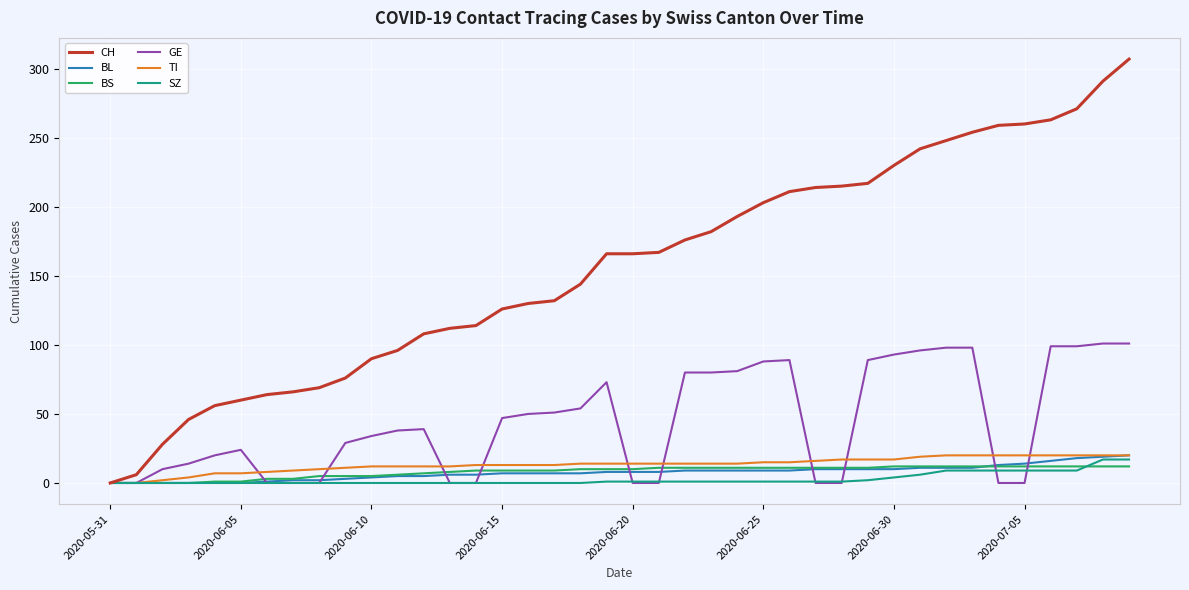

Which series has the widest spread of values?

CH